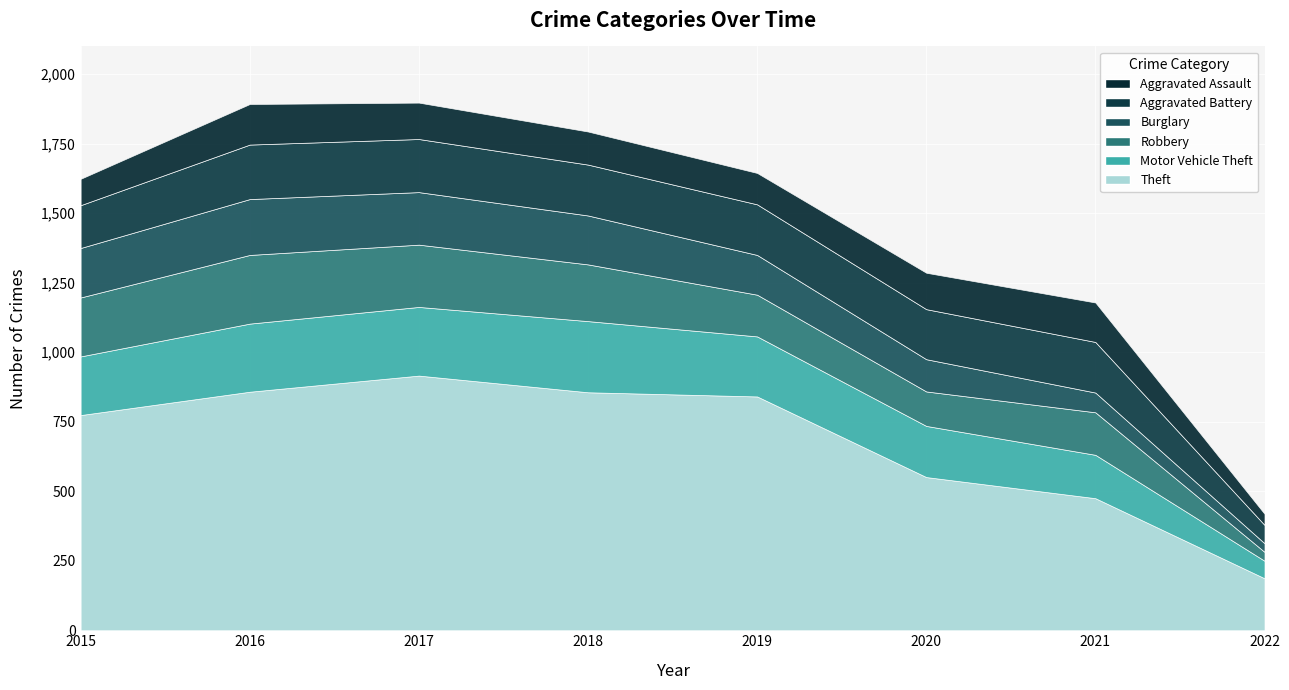

At which category is the sum across all series the highest?

2017